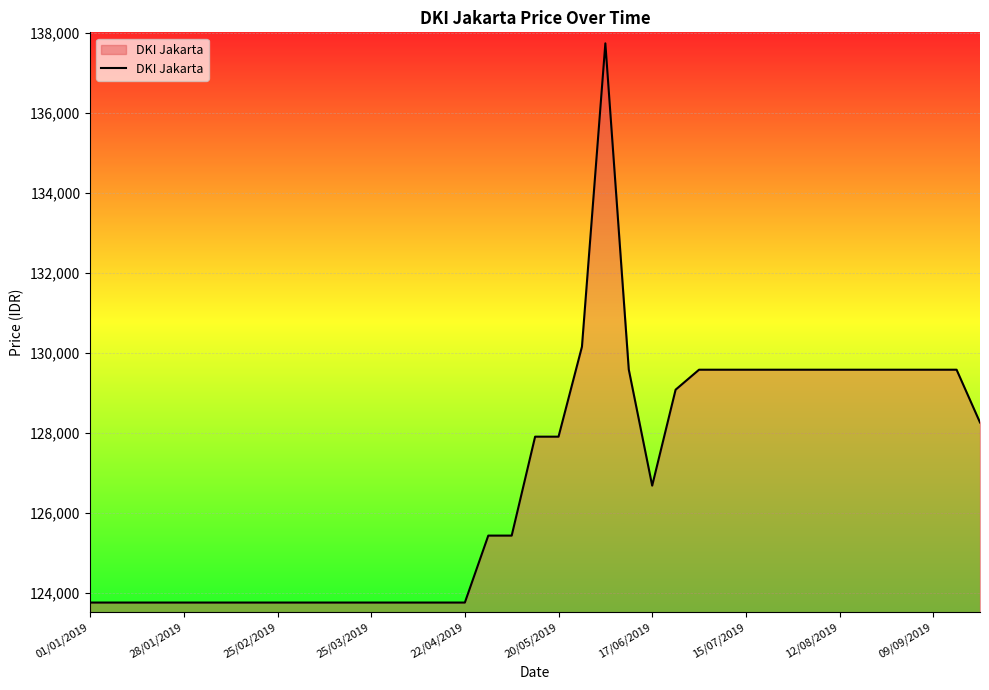

What is the maximum value shown in the chart?

137740